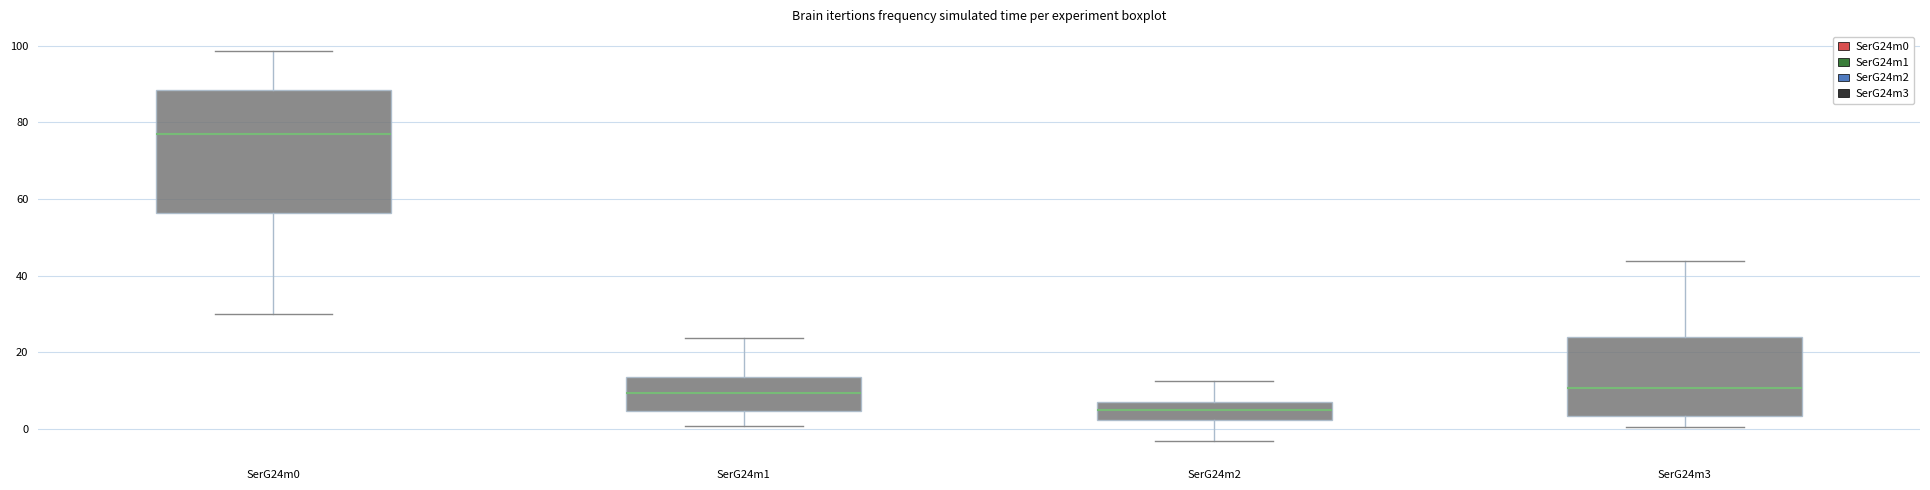

Which box is the tallest, from its lower edge to its upper edge?

SerG24m0